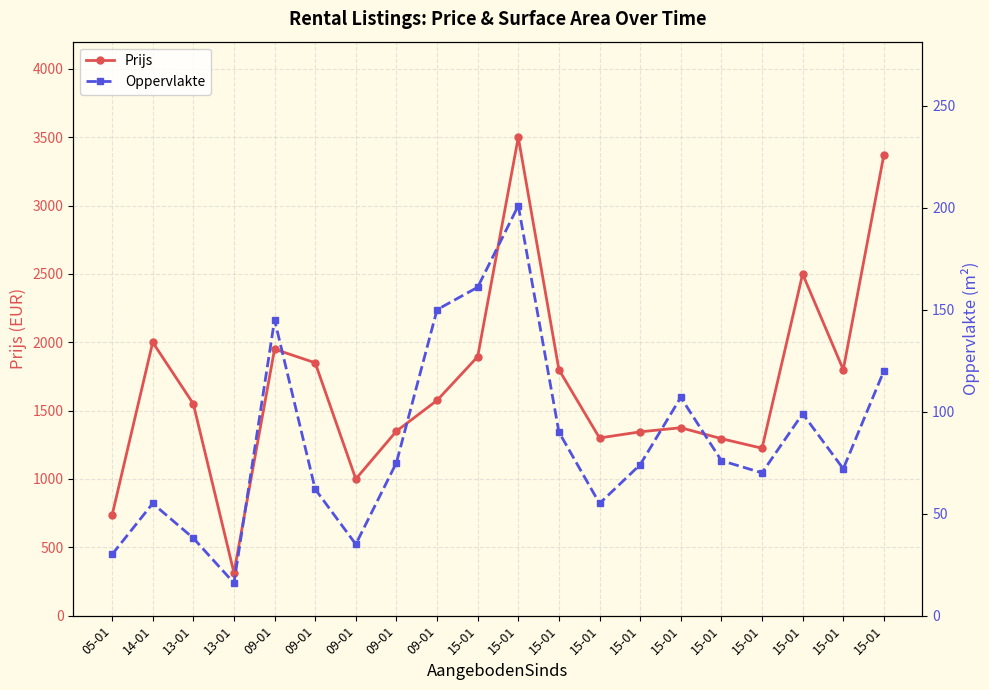

True or false: Prijs and Oppervlakte intersect in this chart.

False